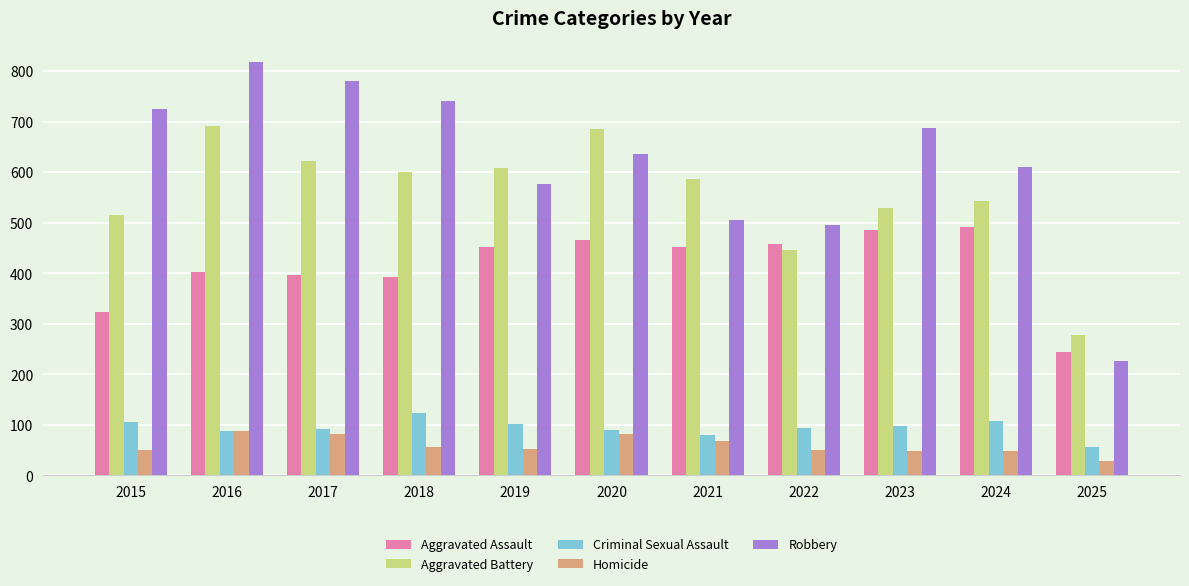

How many data points does each series have?

11